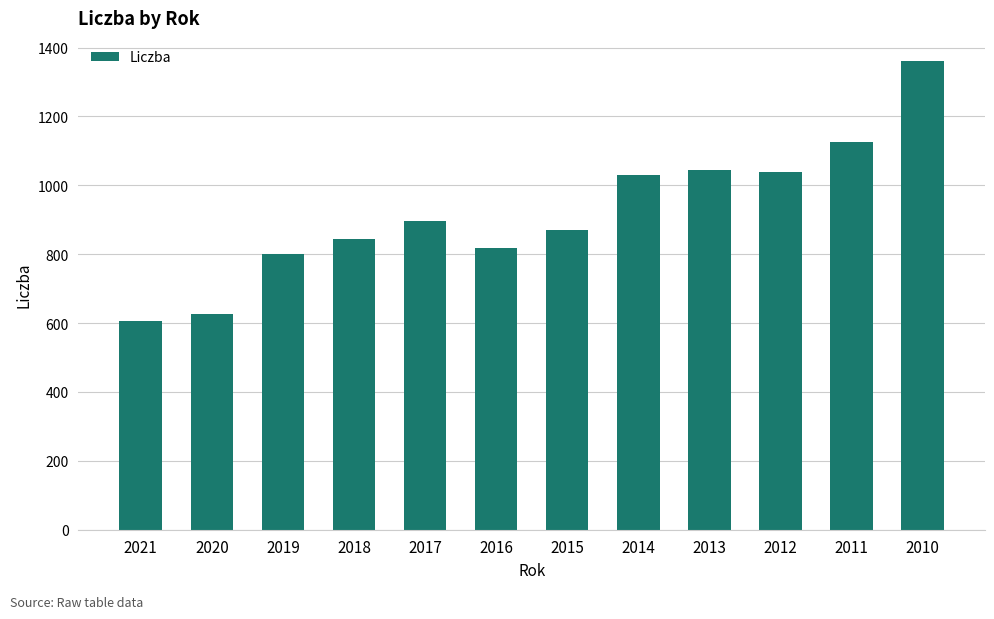

Is it true that the value at 2017 is 408?

False